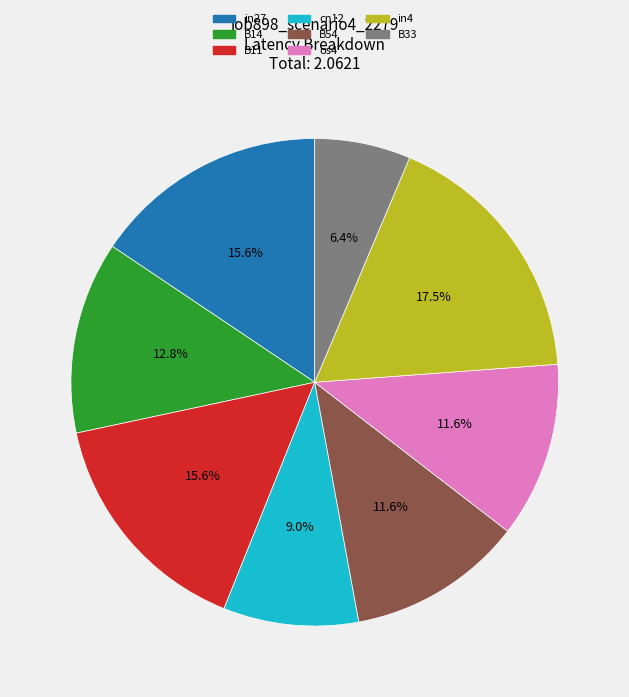

Is there any slice that represents more than half of the pie?

No